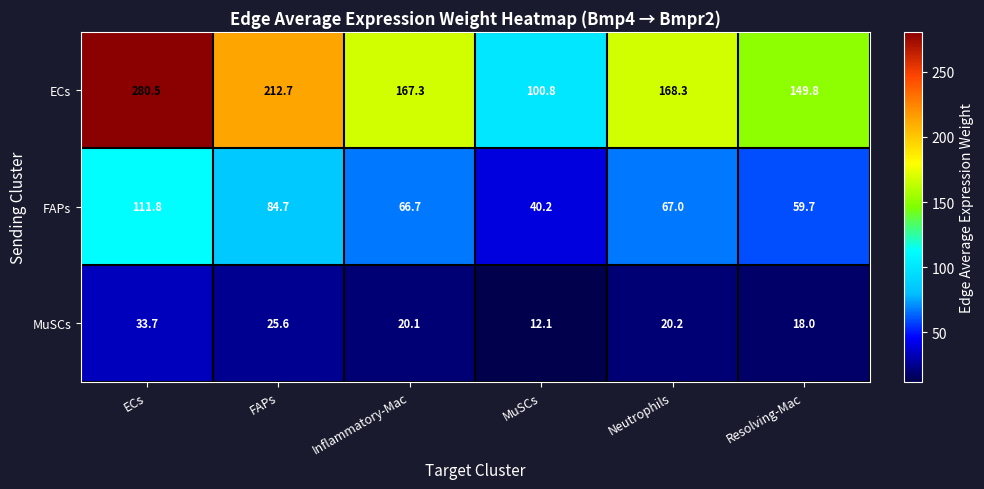

What is the maximum value for FAPs?

111.8